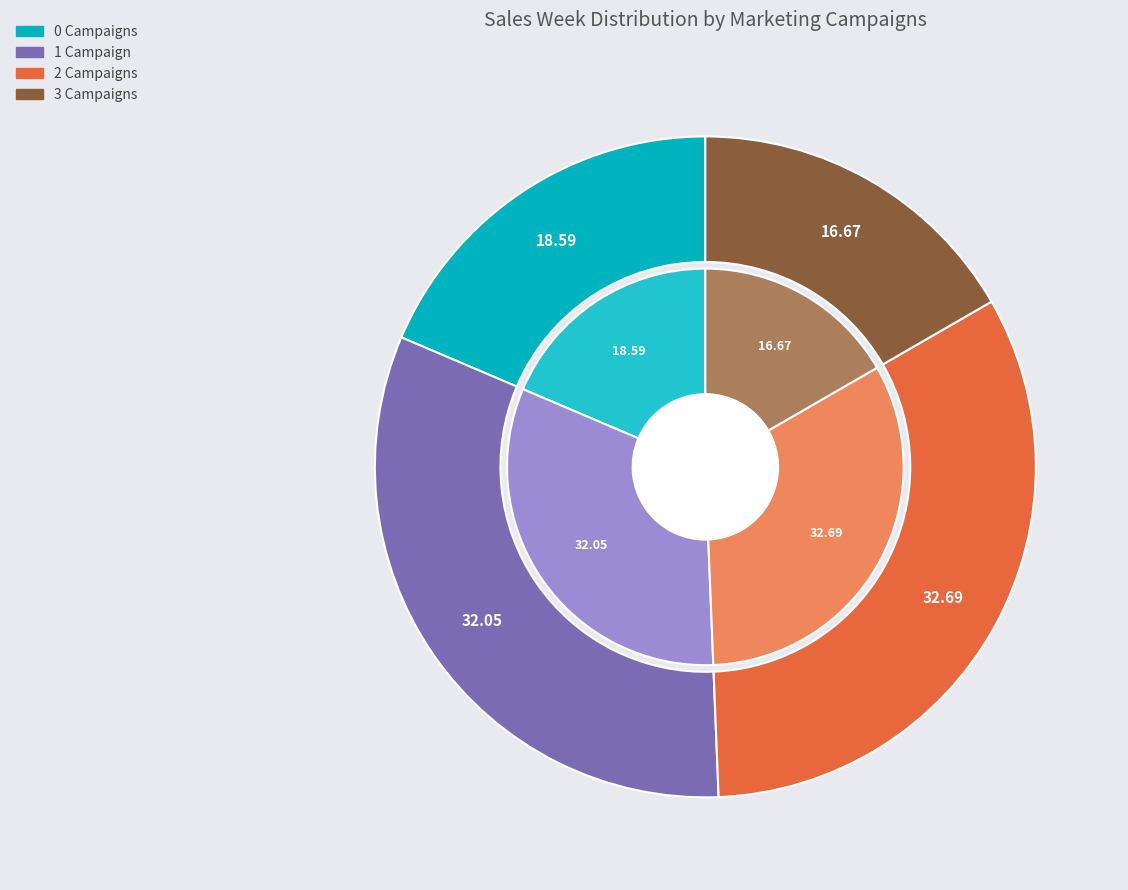

To the nearest percent, what percentage of the pie is MarketingCampaigns_1?

32%